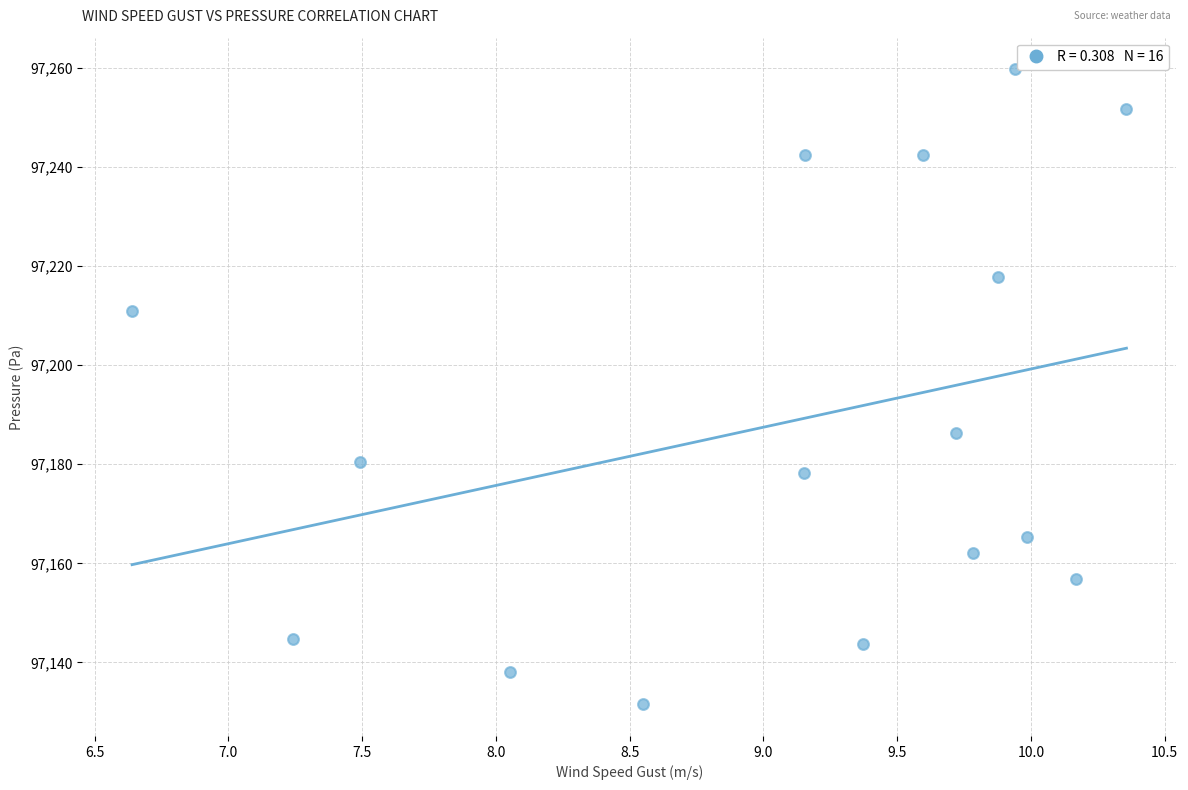

What is the range of Y values (max minus min)?

128.1